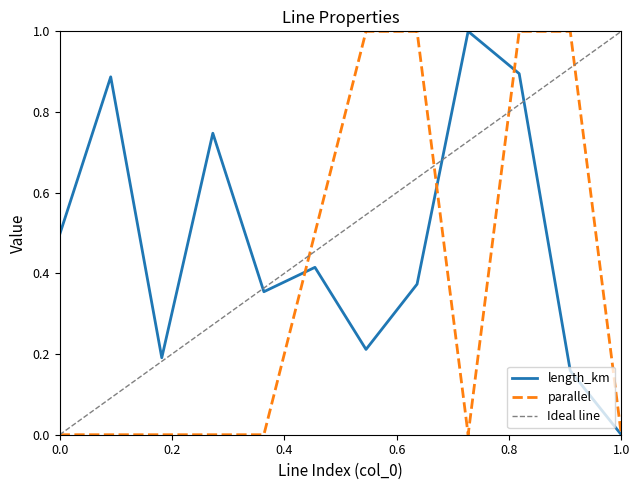

True or false: parallel and length_km cross at least once.

True